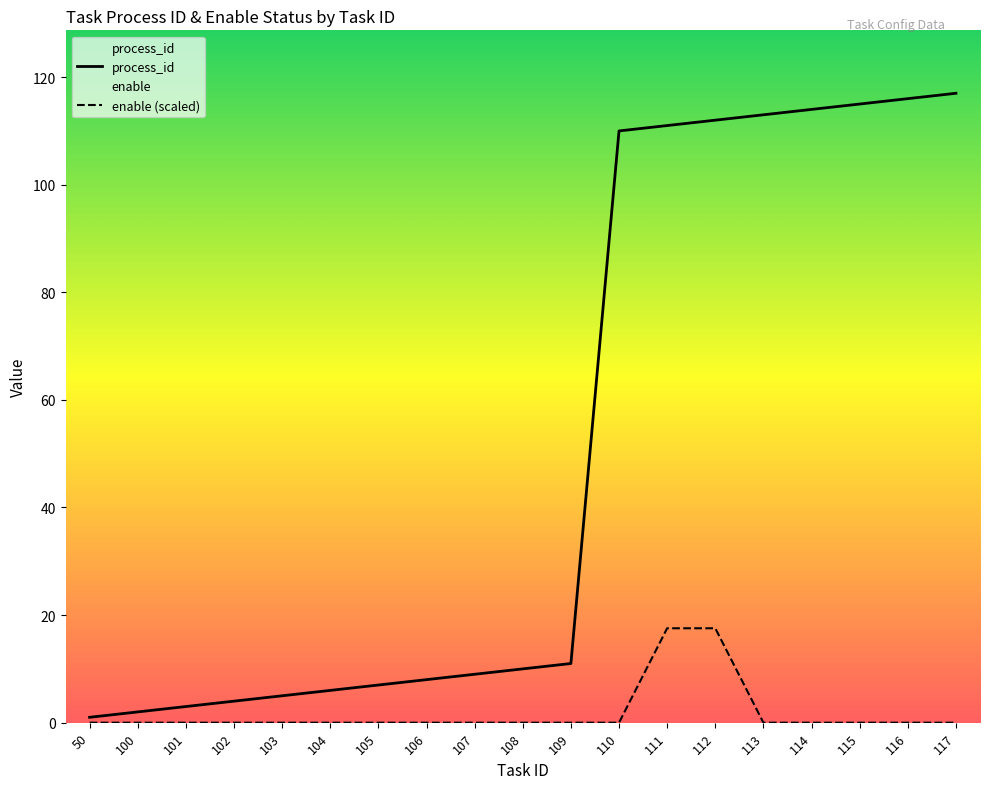

Between 50 and 114, which series saw the biggest shift?

process_id